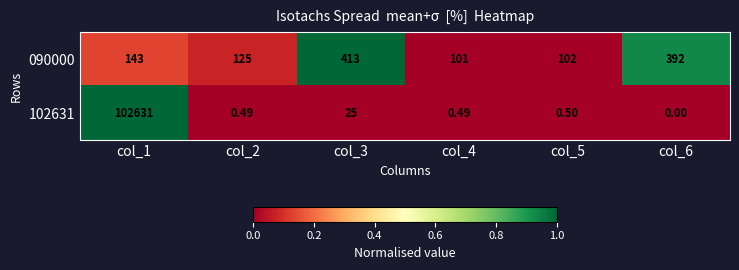

At which category is the sum across all series the highest?

col_1